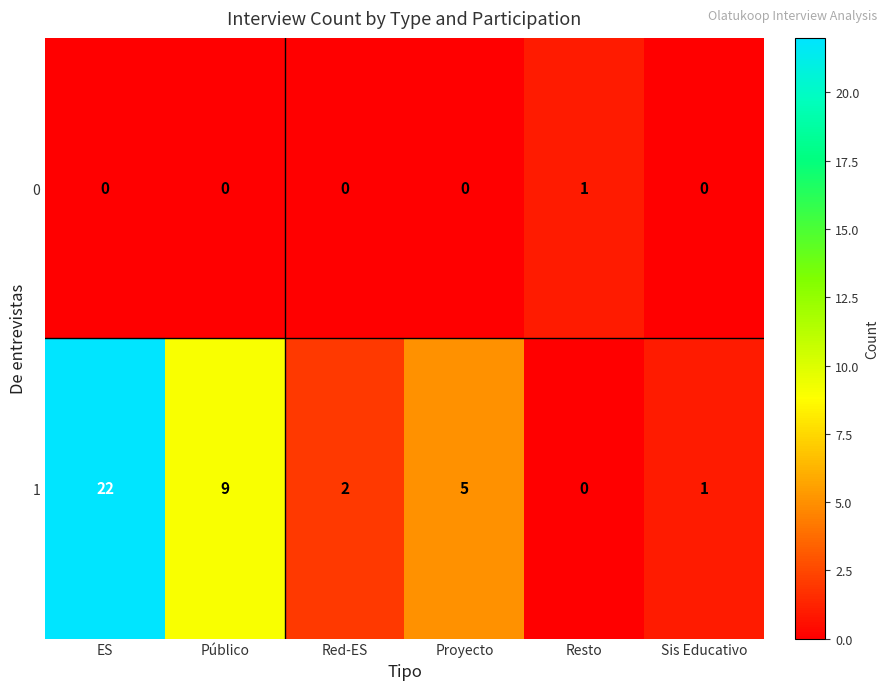

List the series in order of their overall mean, lowest first.

0, 1